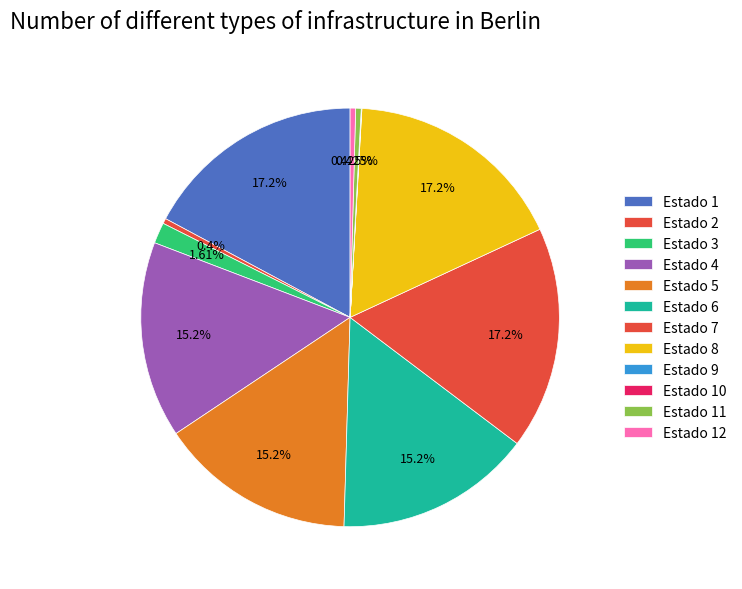

Is there any slice that represents more than half of the pie?

No